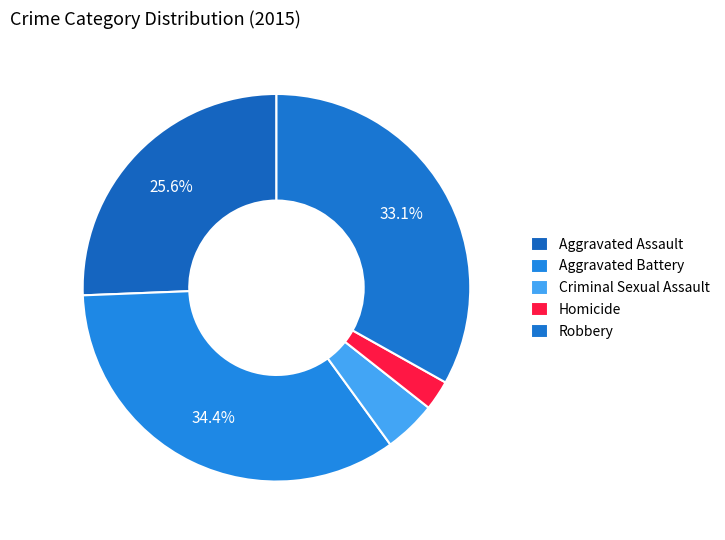

What is the change in value from Criminal Sexual Assault to Homicide?

-3